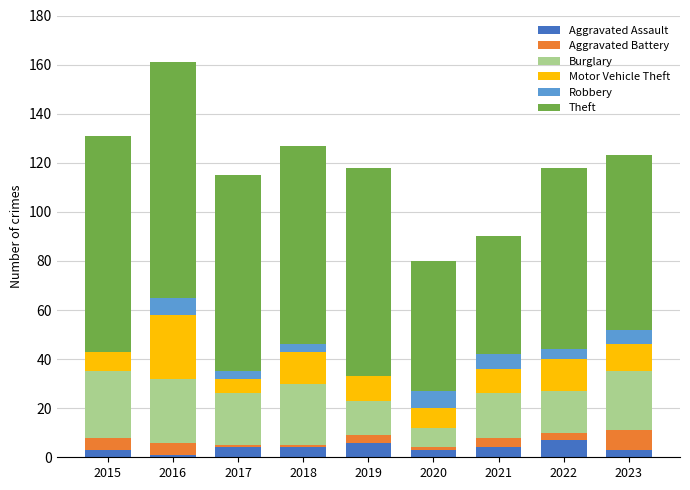

At which category is the sum across all series the highest?

2016